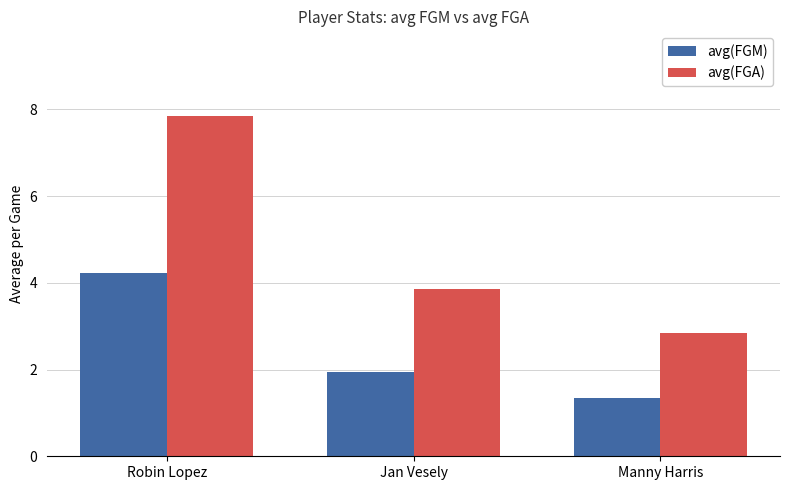

What is the value of the avg(FGA) bar at the 2nd from the left?

3.9